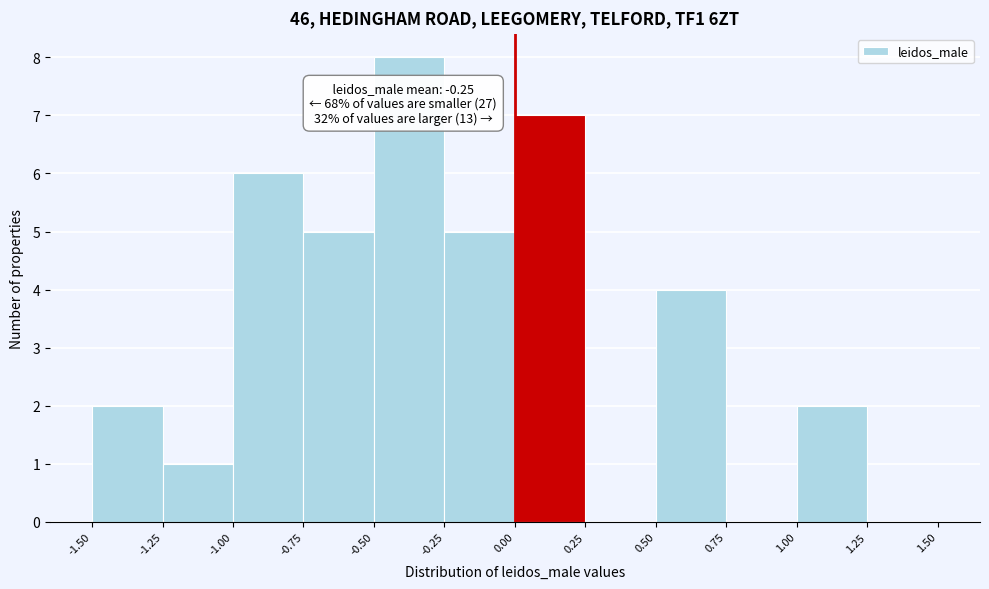

Which range on the x-axis has the tallest bar?

-0.50 to -0.25